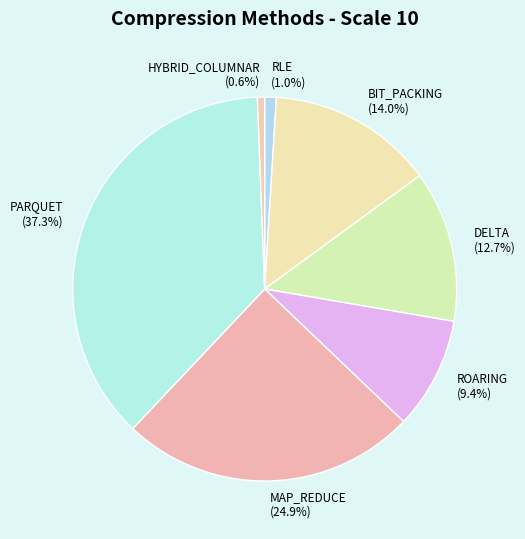

How much of the chart is everything except ROARING?

90.6%